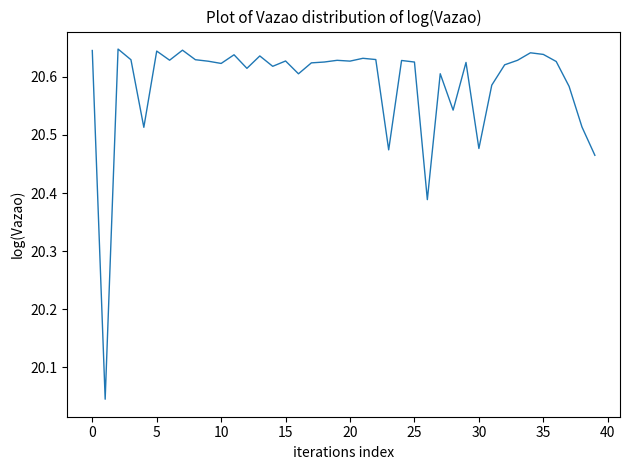

What is the difference between the maximum and minimum values?

0.6